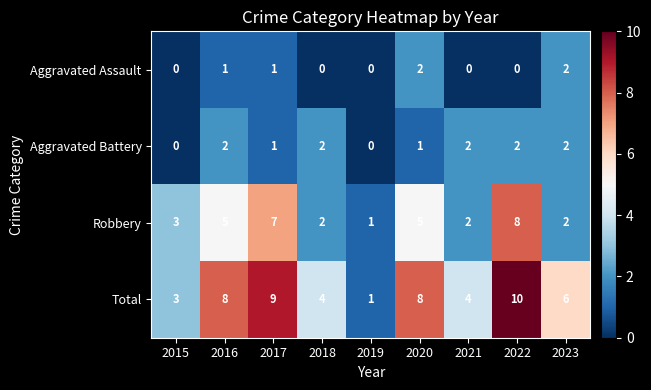

At which category is the sum across all series the highest?

2022